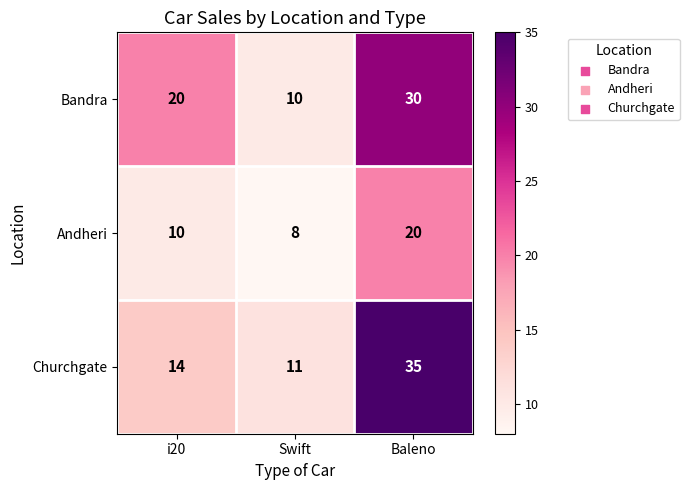

What is the average value of the Andheri series?

13